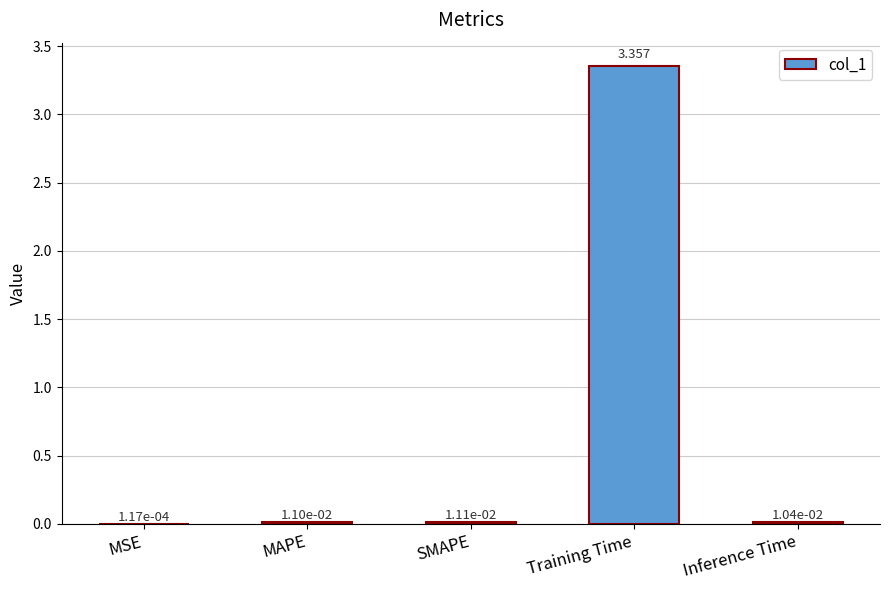

At which category does the chart reach its peak across all series?

Training Time